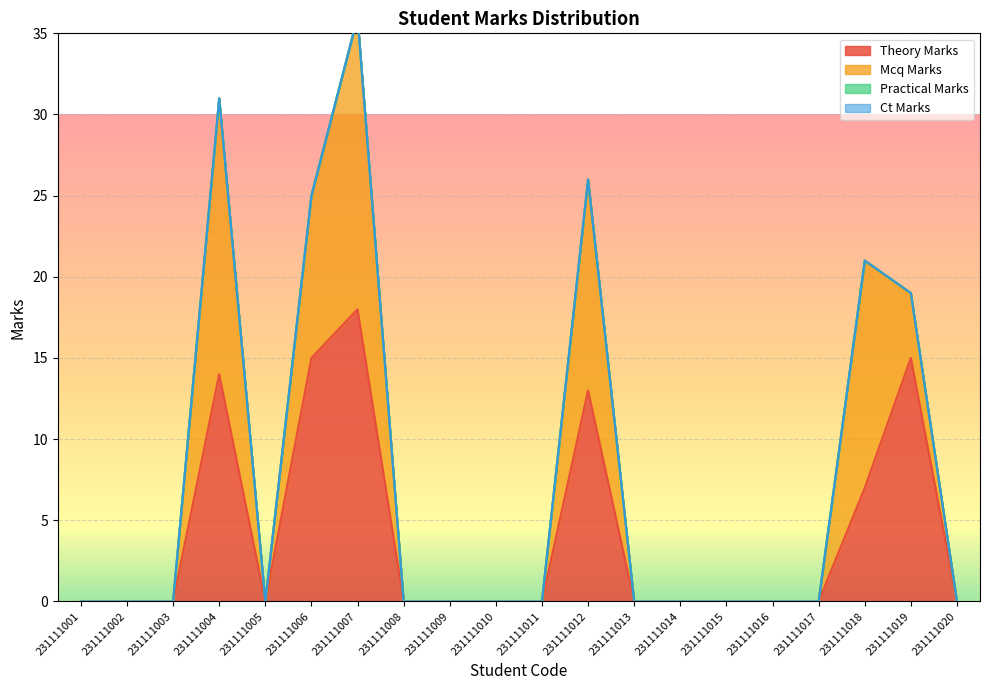

In mcq_marks, how many points are lower than both neighbors (excluding endpoints)?

1